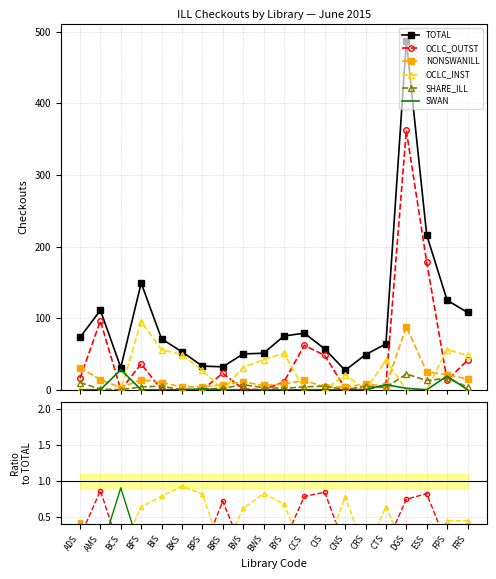

What is the label of the 4th point from the left?

BFS